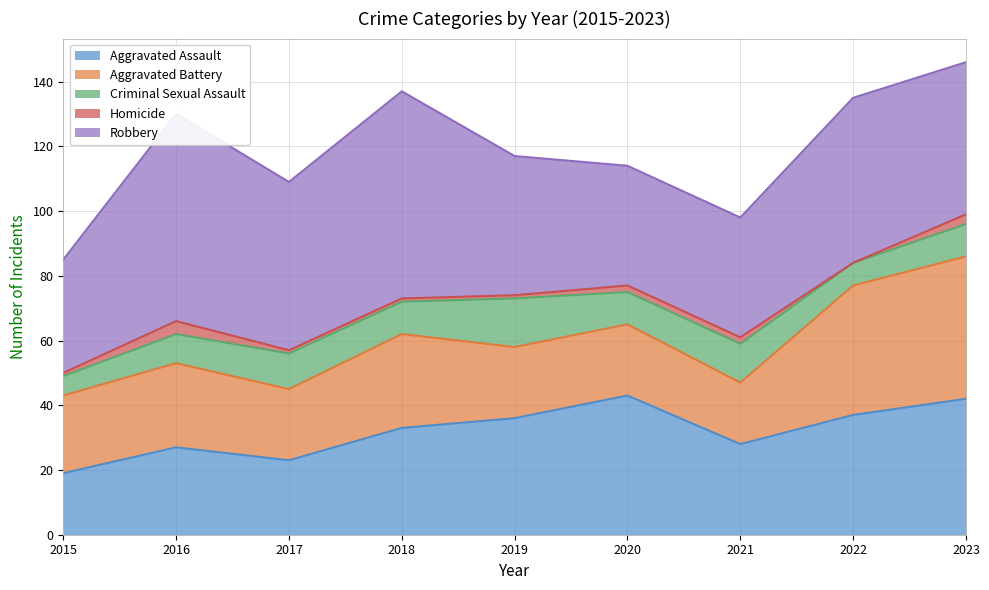

What is the difference between the highest and lowest values at 2016?

60